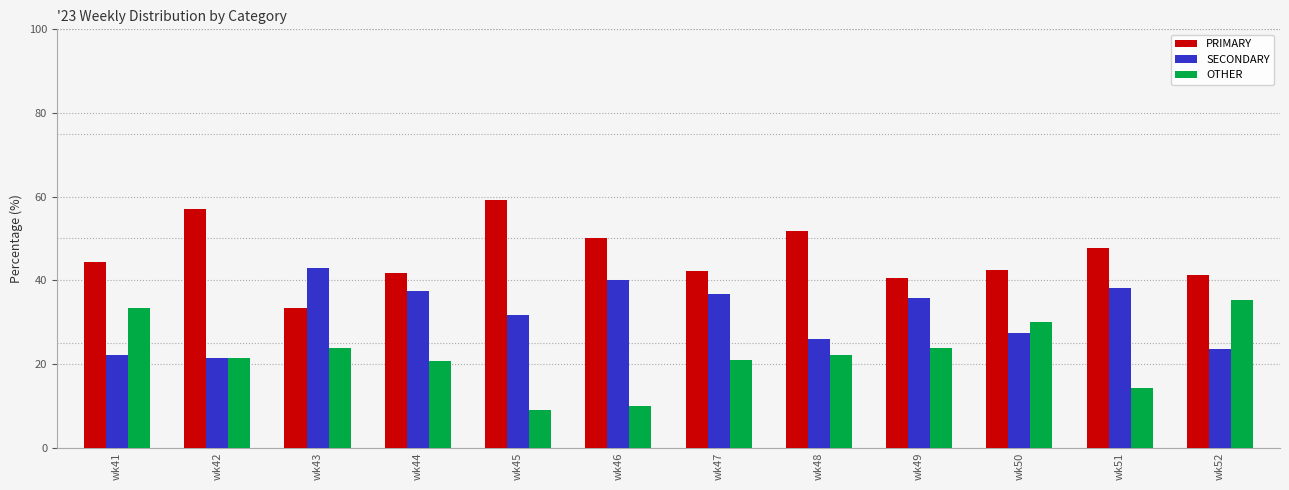

Is it true that PRIMARY equals 42.1 at wk47?

True